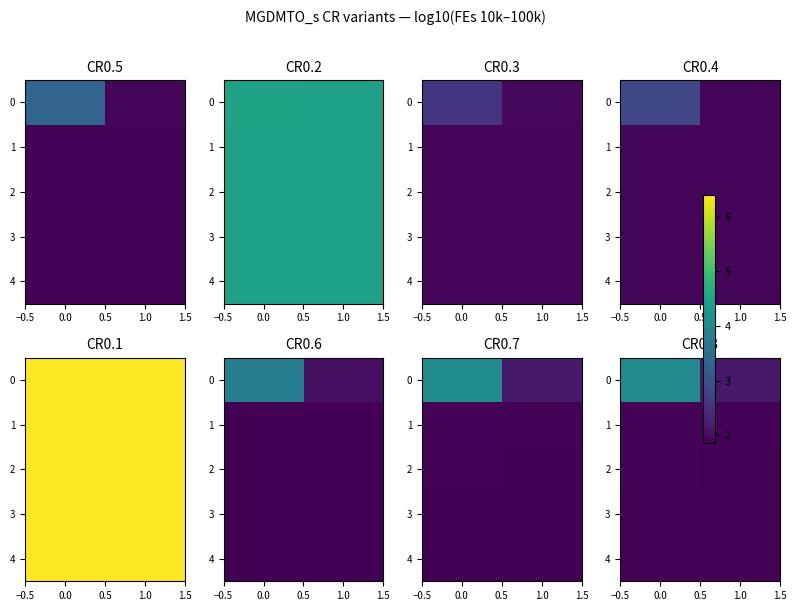

What is the total value across all series at 1.0?

9.7